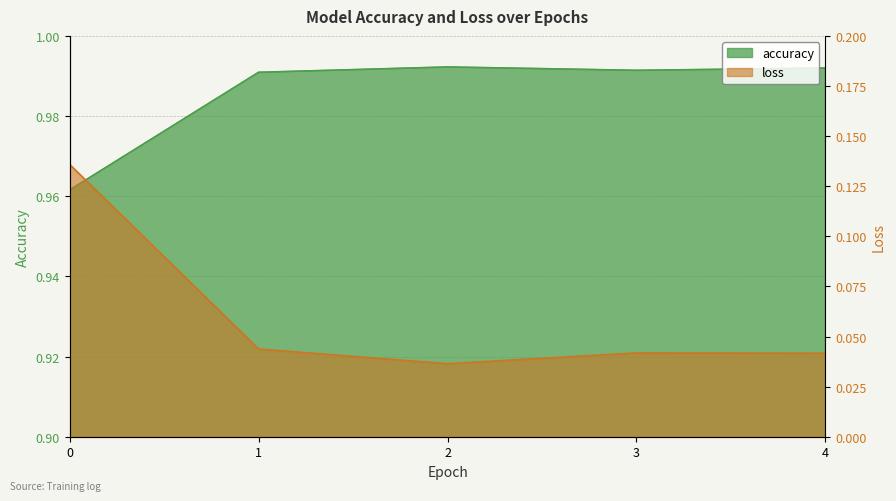

What is the difference between the maximum and minimum values in the loss series?

0.1